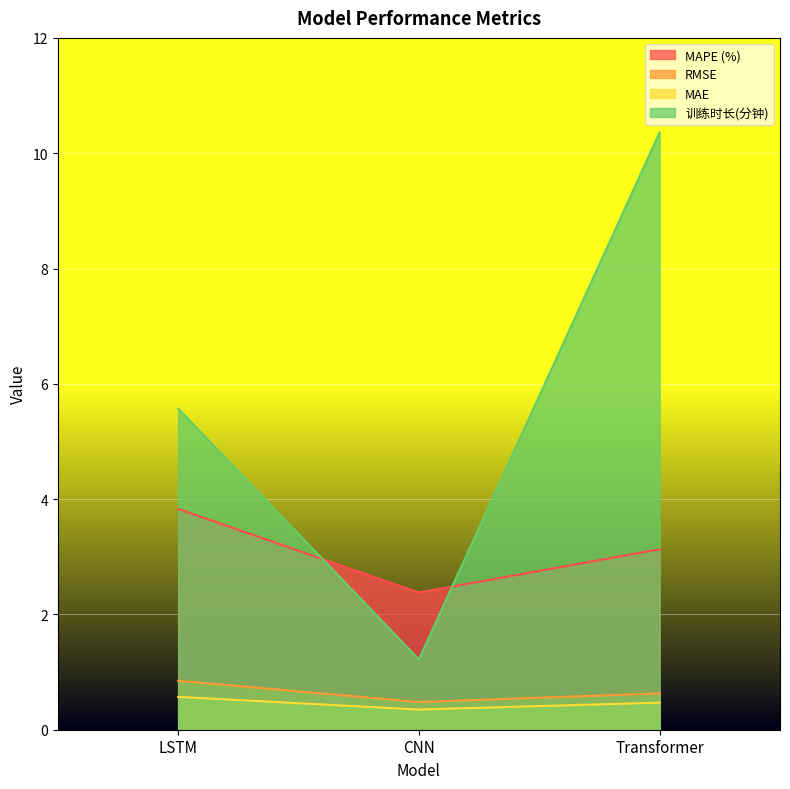

What is the label of the 2nd point from the left?

CNN